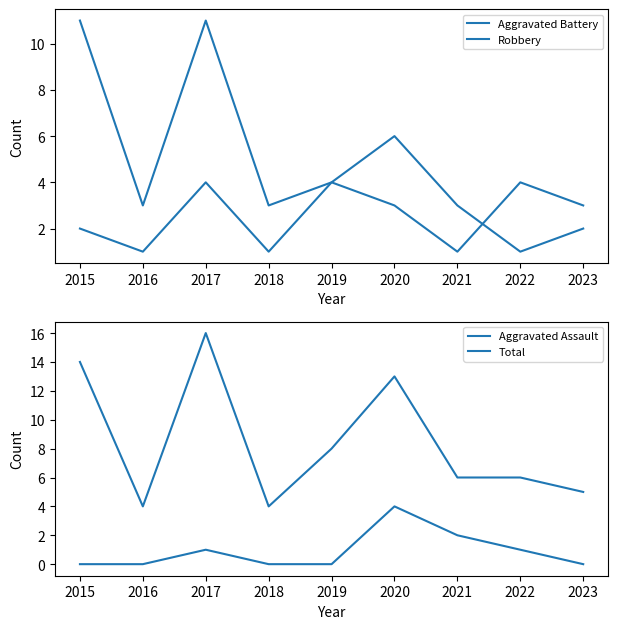

Does the chart have visible grid lines?

No